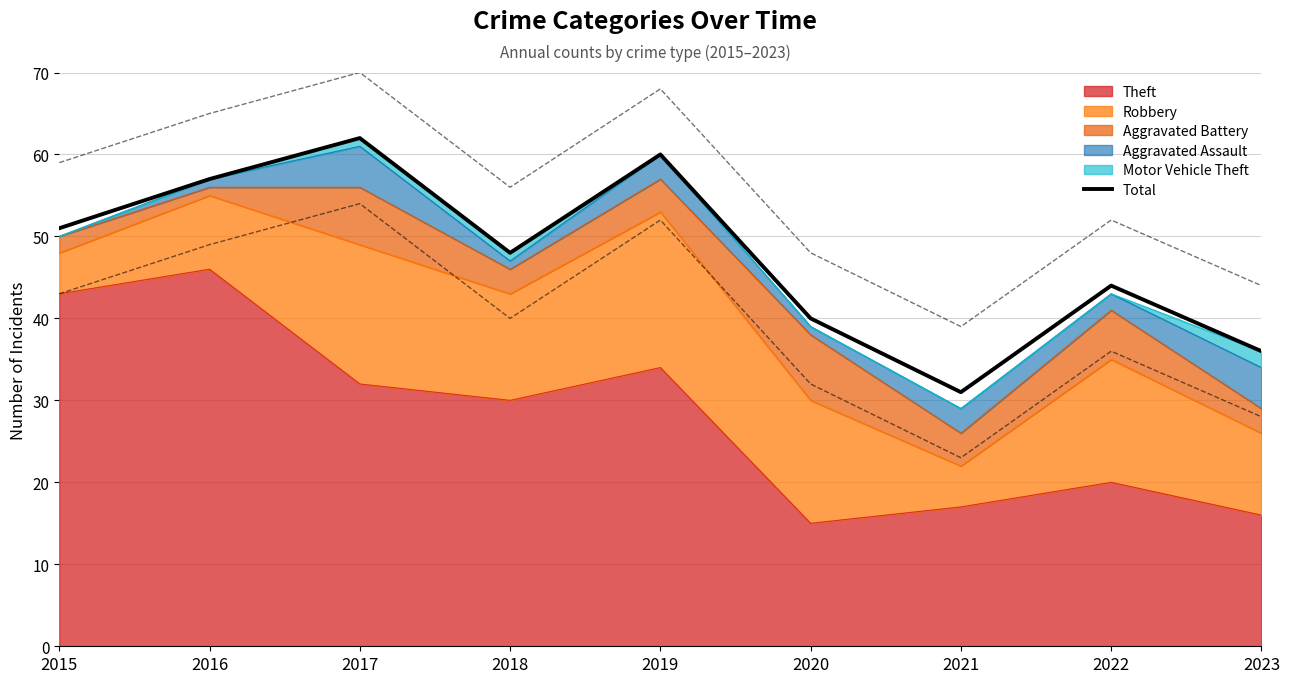

What is the difference between the second highest and minimum values?

29